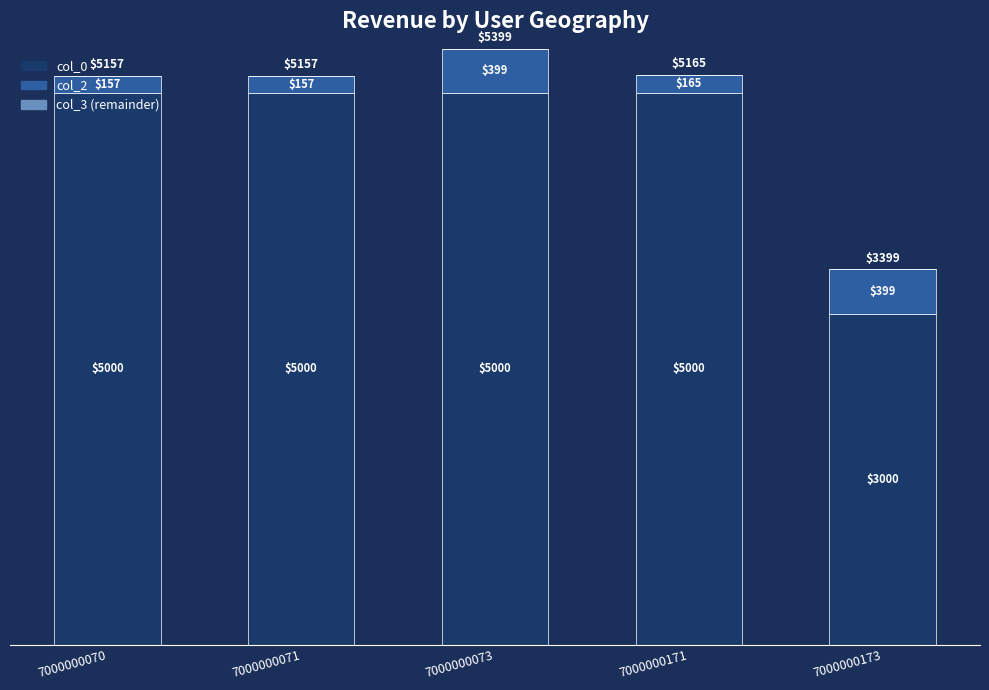

At which category is the sum across all series the highest?

7000000073